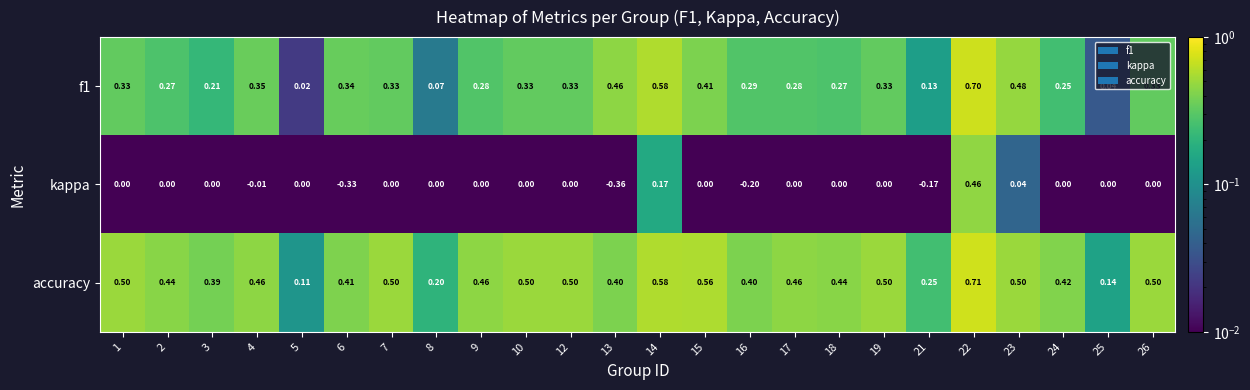

Which series has the largest range (max minus min)?

kappa